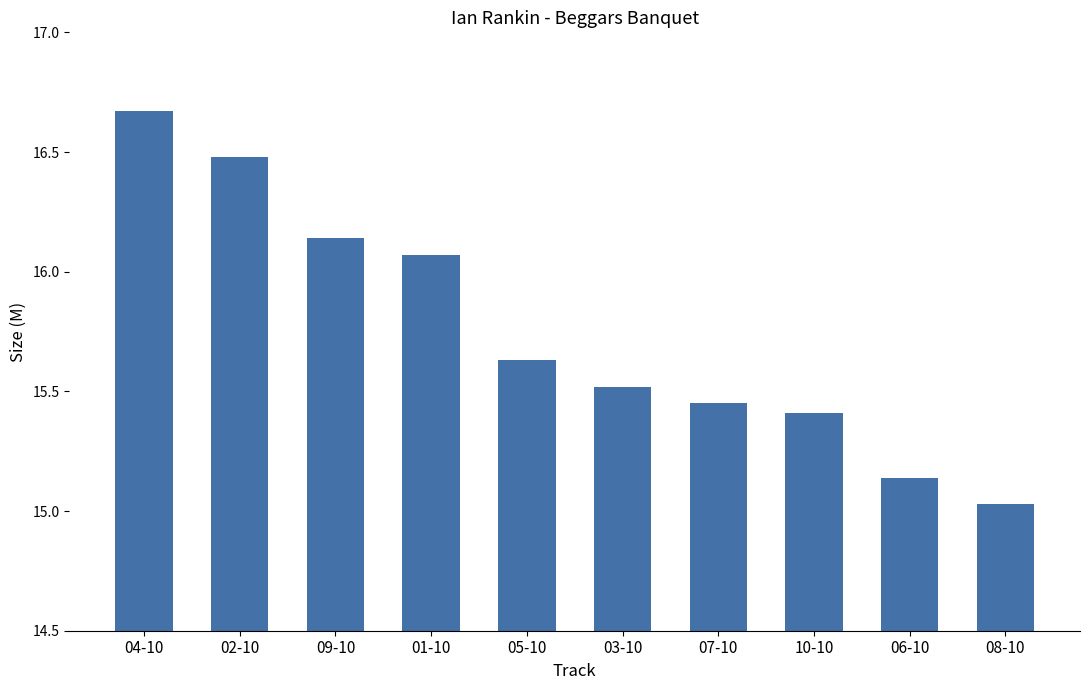

Rank the categories by value from lowest to highest.

08-10, 06-10, 10-10, 07-10, 03-10, 05-10, 01-10, 09-10, 02-10, 04-10